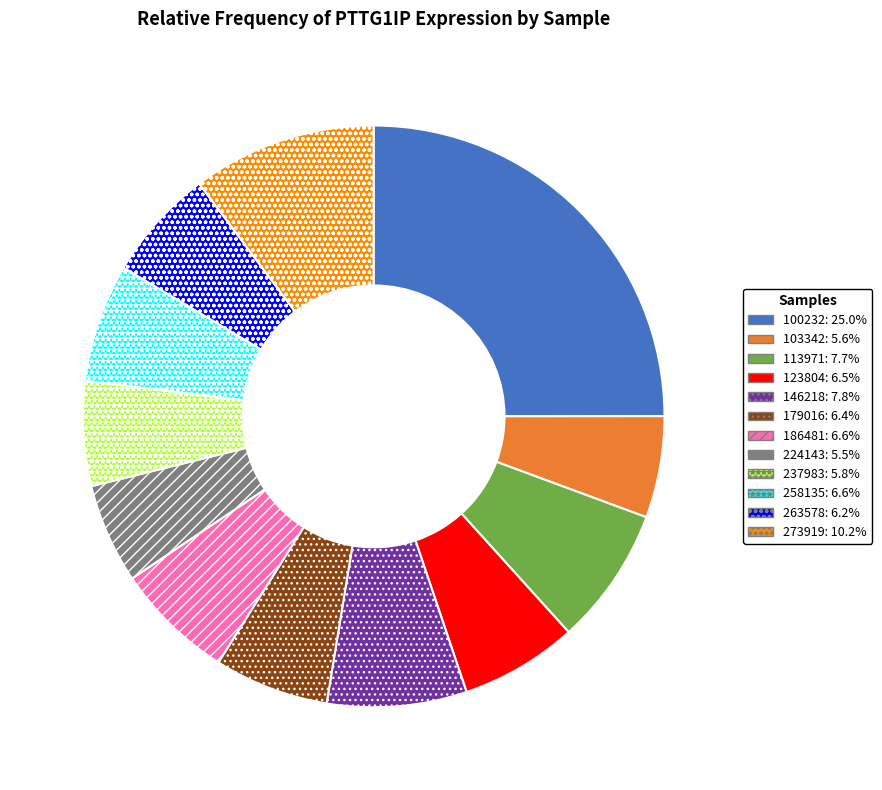

How many slices are in this pie chart?

12